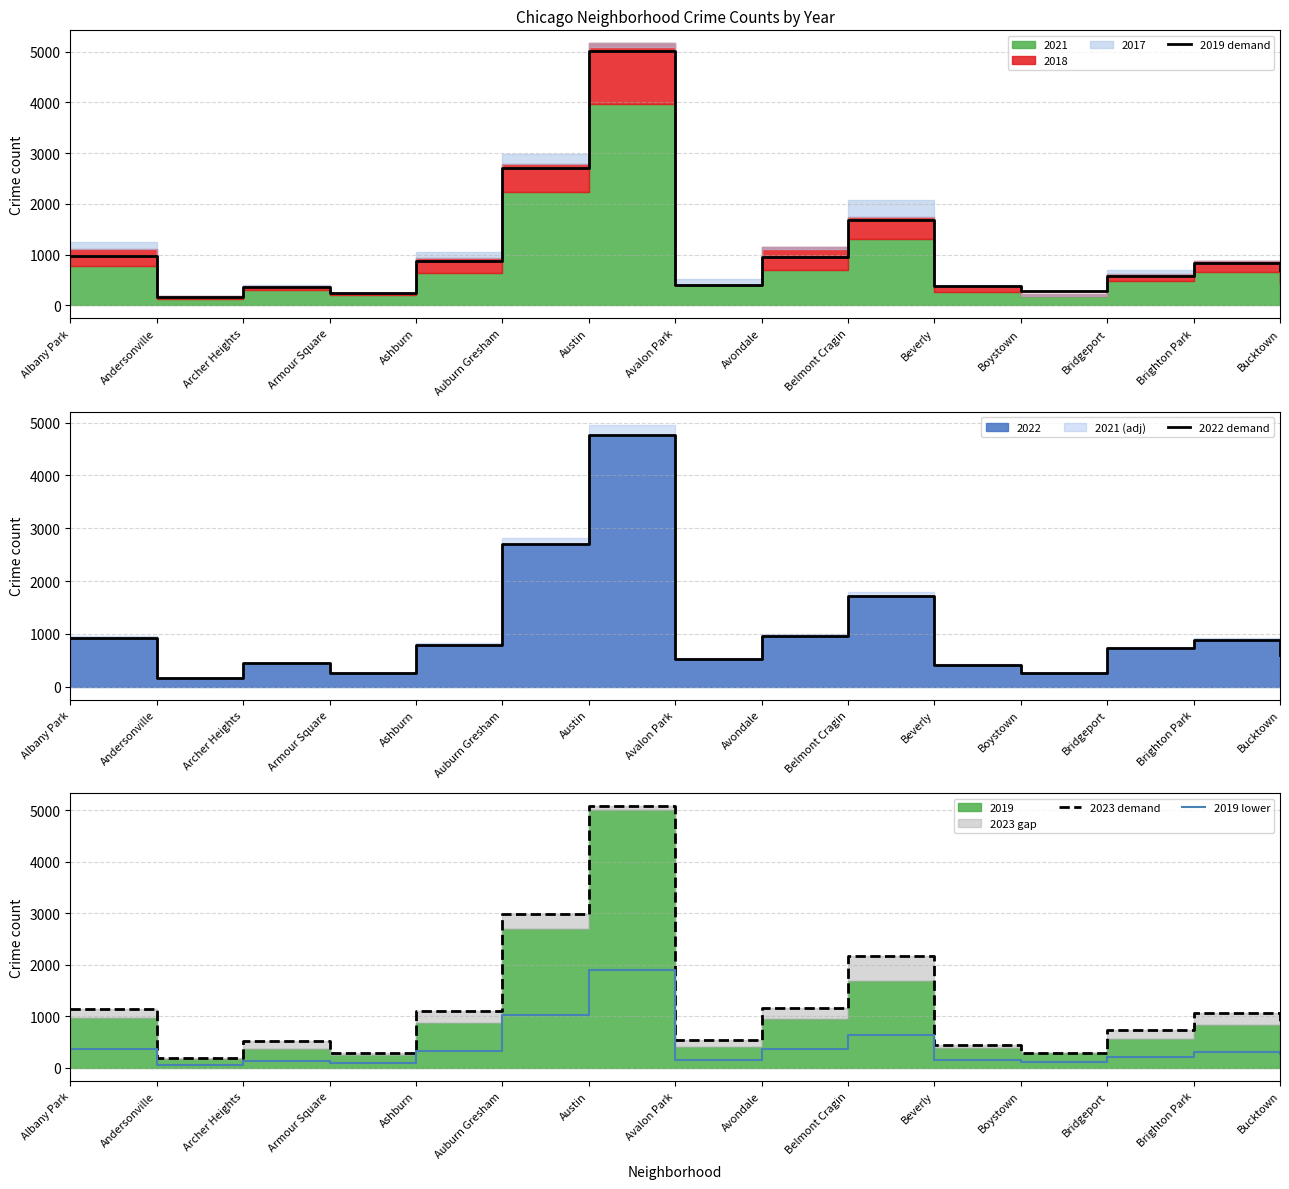

What is the label of the 8th point from the right?

Avalon Park